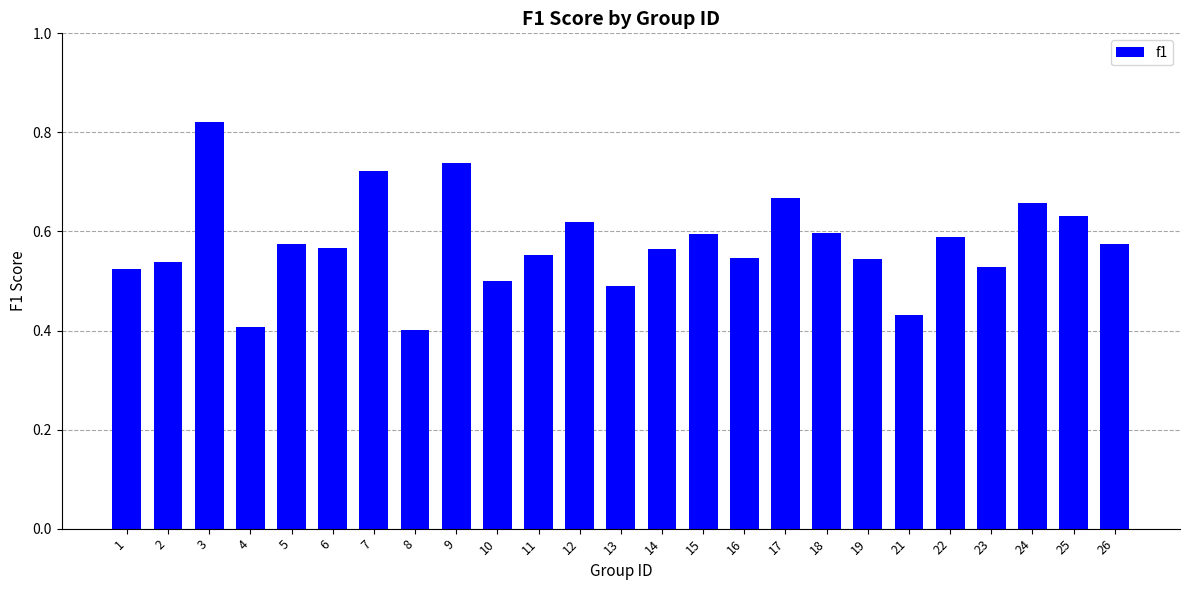

What is the sum of the values at 14 and 22?

1.2